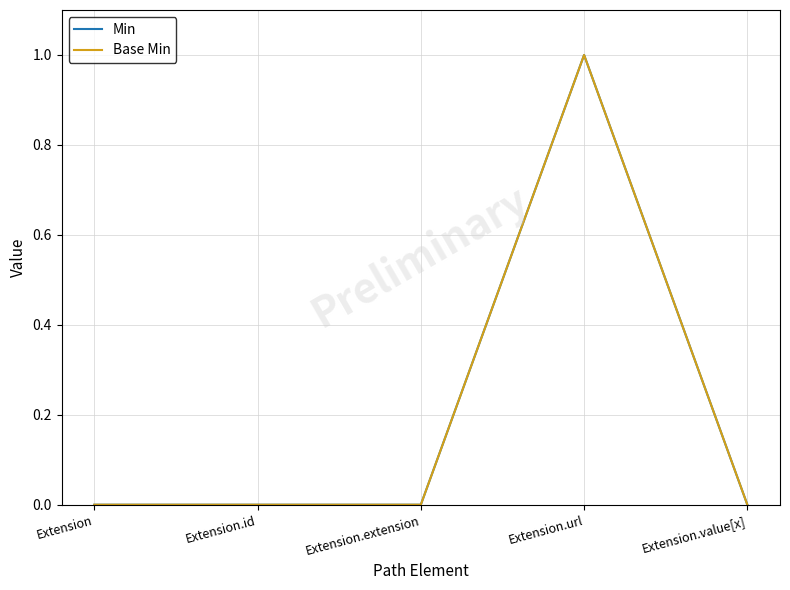

Does the chart have visible grid lines?

Yes